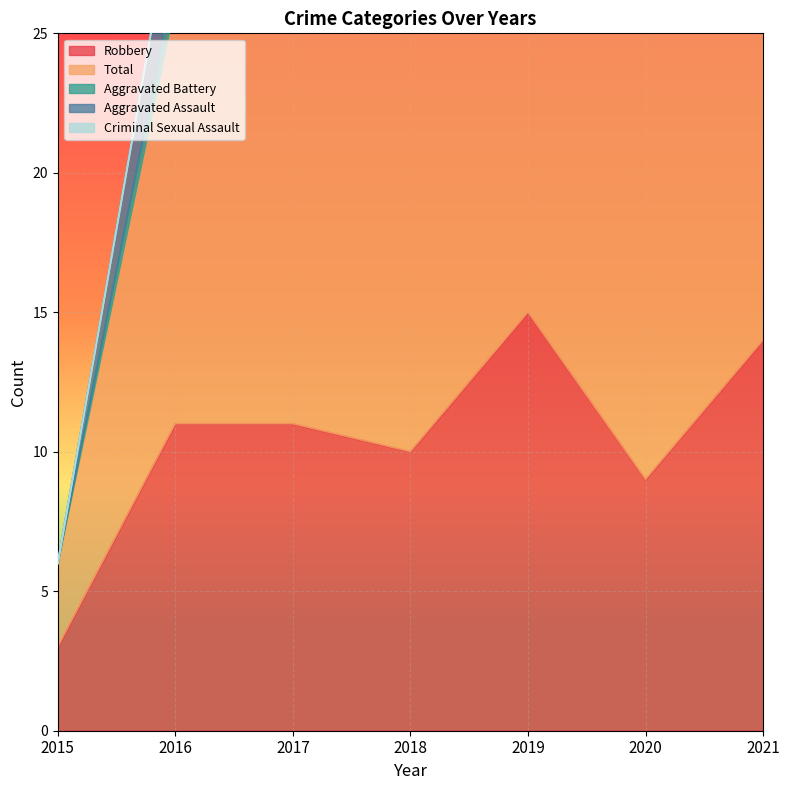

True or false: Aggravated Battery and Total intersect in this chart.

False